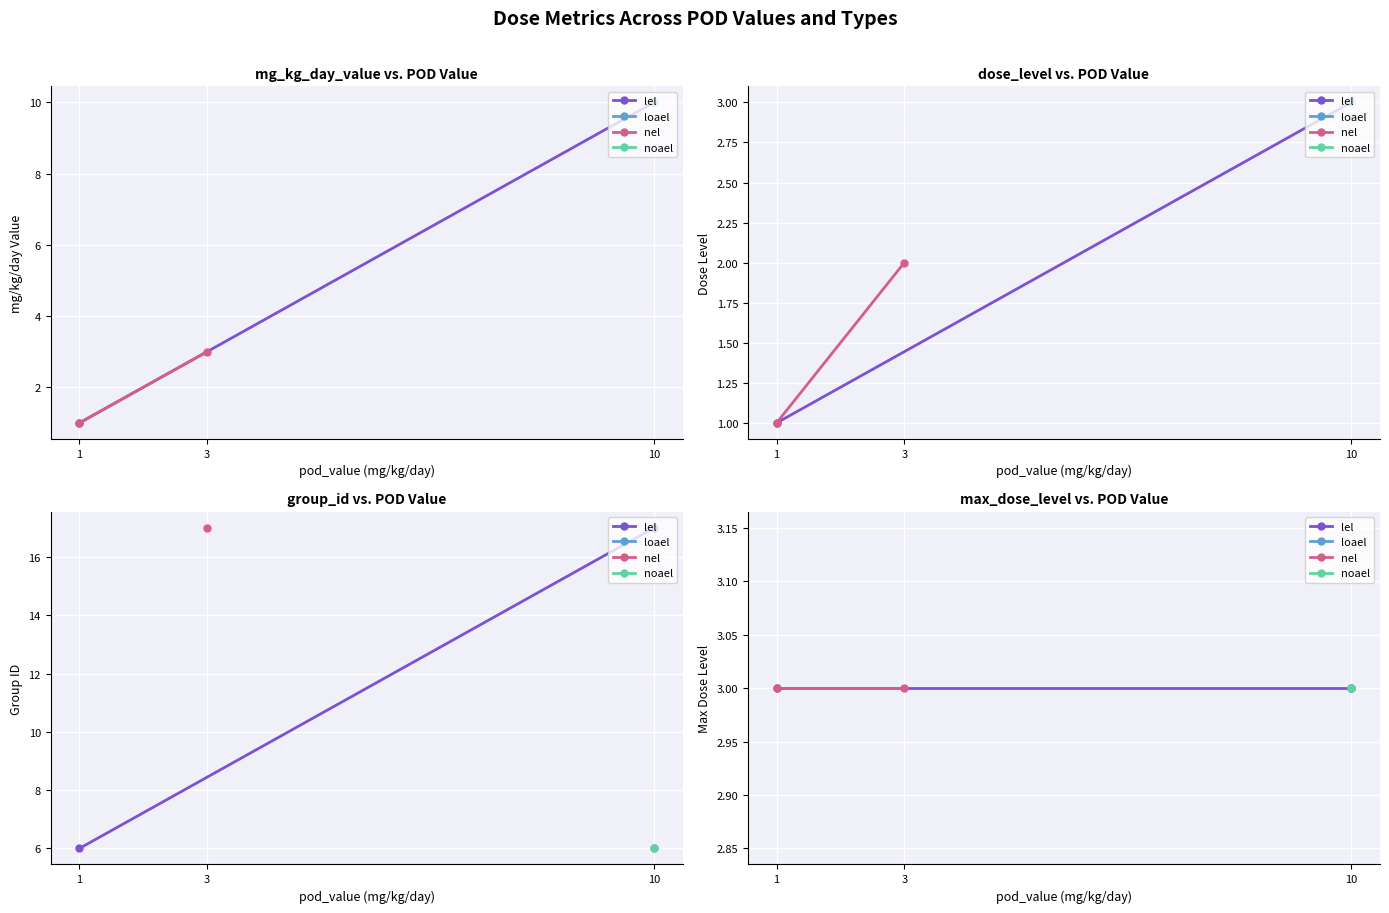

What is the value of the max_dose_level point at the 9th from the left?

3